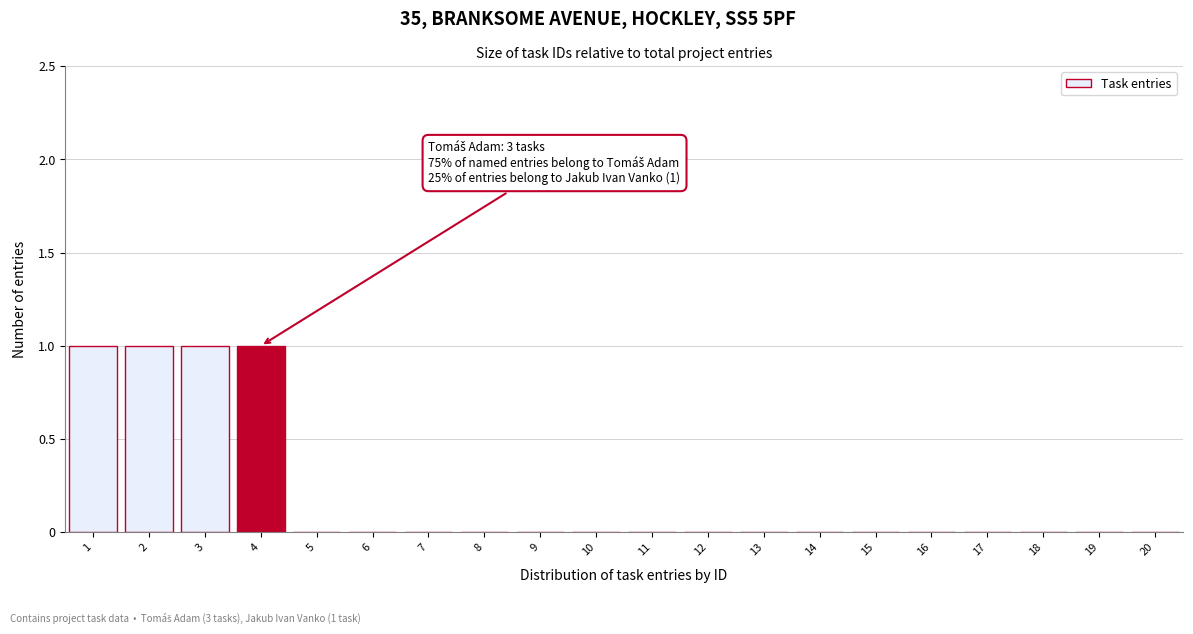

Reading left to right, list all the values displayed in this chart.

1=1	2=1	3=1	4=1	5=0	6=0	7=0	8=0	9=0	10=0	11=0	12=0	13=0	14=0	15=0	16=0	17=0	18=0	19=0	20=0